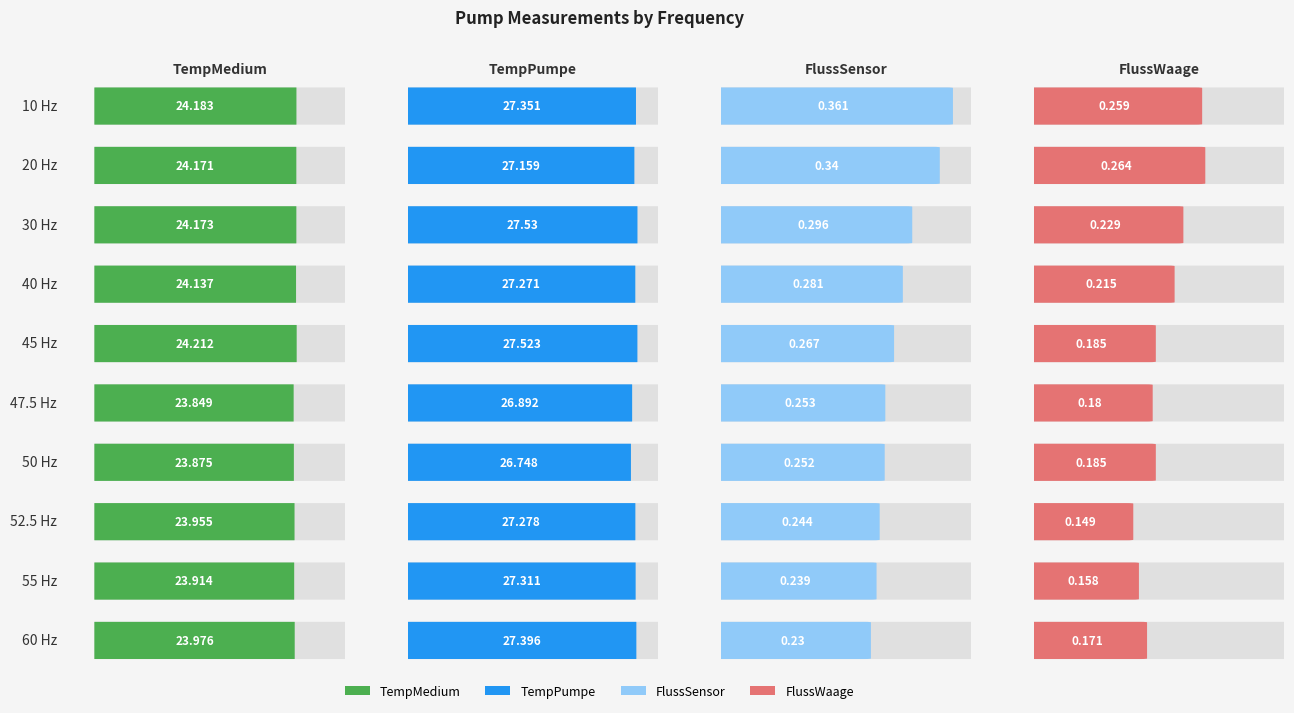

Is the value of TempMedium at 50 Hz greater than the value of FlussWaage at 47.5 Hz?

Yes